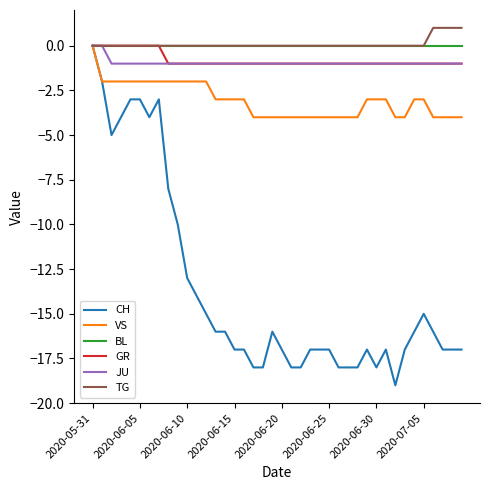

Reading left to right, transcribe all the data shown in this chart.

CH: 0	-2	-5	-4	-3	-3	-4	-3	-8	-10	-13	-14	-15	-16	-16	-17	-17	-18	-18	-16	-17	-18	-18	-17	-17	-17	-18	-18	-18	-17	-18	-17	-19	-17	-16	-15	-16	-17	-17	-17
VS: 0	-2	-2	-2	-2	-2	-2	-2	-2	-2	-2	-2	-2	-3	-3	-3	-3	-4	-4	-4	-4	-4	-4	-4	-4	-4	-4	-4	-4	-3	-3	-3	-4	-4	-3	-3	-4	-4	-4	-4
BL: 0	0	0	0	0	0	0	0	0	0	0	0	0	0	0	0	0	0	0	0	0	0	0	0	0	0	0	0	0	0	0	0	0	0	0	0	0	0	0	0
GR: 0	0	0	0	0	0	0	0	-1	-1	-1	-1	-1	-1	-1	-1	-1	-1	-1	-1	-1	-1	-1	-1	-1	-1	-1	-1	-1	-1	-1	-1	-1	-1	-1	-1	-1	-1	-1	-1
JU: 0	0	-1	-1	-1	-1	-1	-1	-1	-1	-1	-1	-1	-1	-1	-1	-1	-1	-1	-1	-1	-1	-1	-1	-1	-1	-1	-1	-1	-1	-1	-1	-1	-1	-1	-1	-1	-1	-1	-1
TG: 0	0	0	0	0	0	0	0	0	0	0	0	0	0	0	0	0	0	0	0	0	0	0	0	0	0	0	0	0	0	0	0	0	0	0	0	1	1	1	1